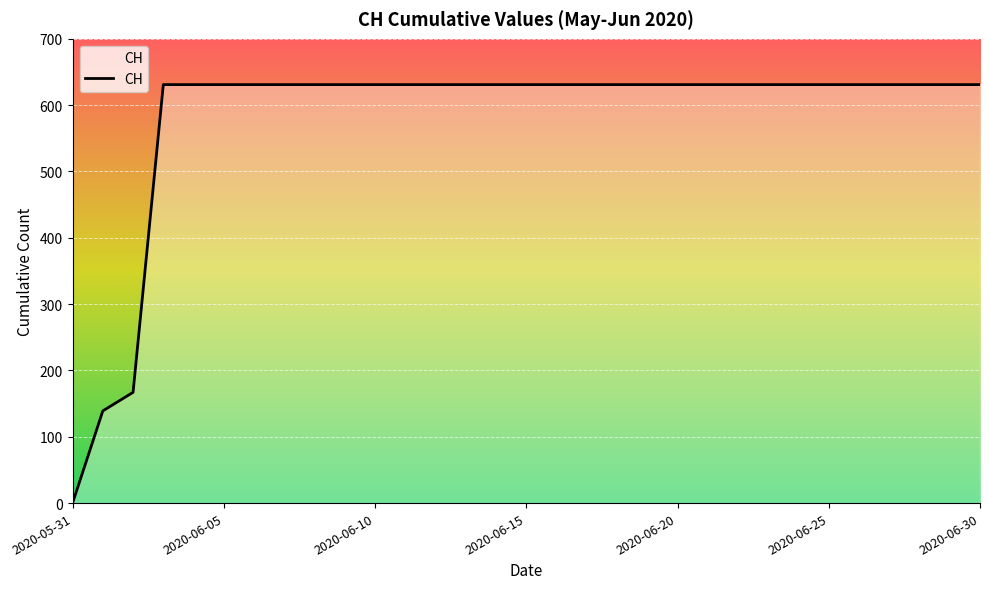

What is the difference between the maximum and second lowest values?

492